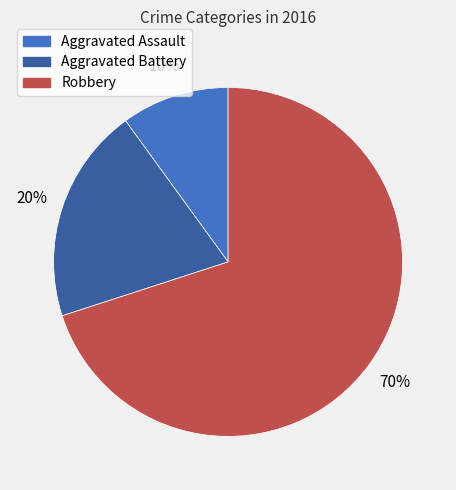

The Aggravated Assault slice represents 17% of the pie. True or false?

False